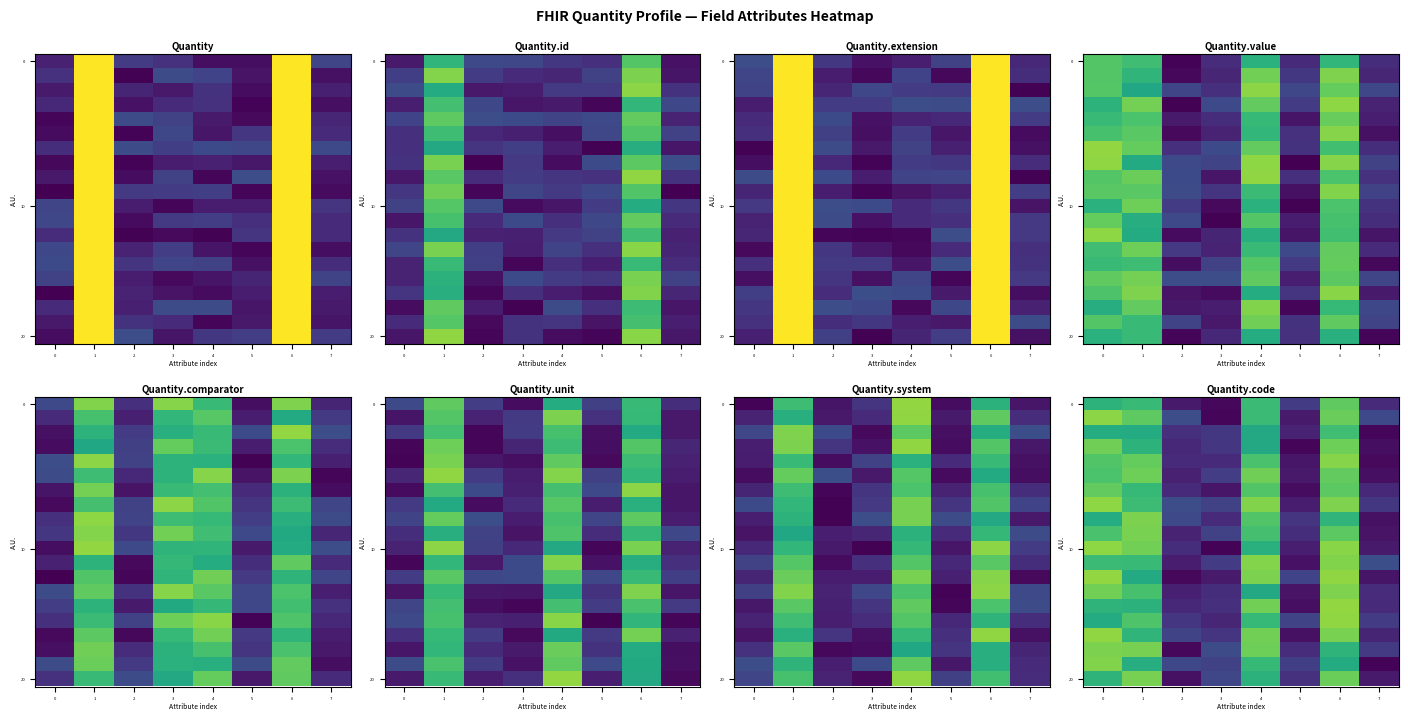

What is the difference between the row_1 values at 5 and 0?

0.8